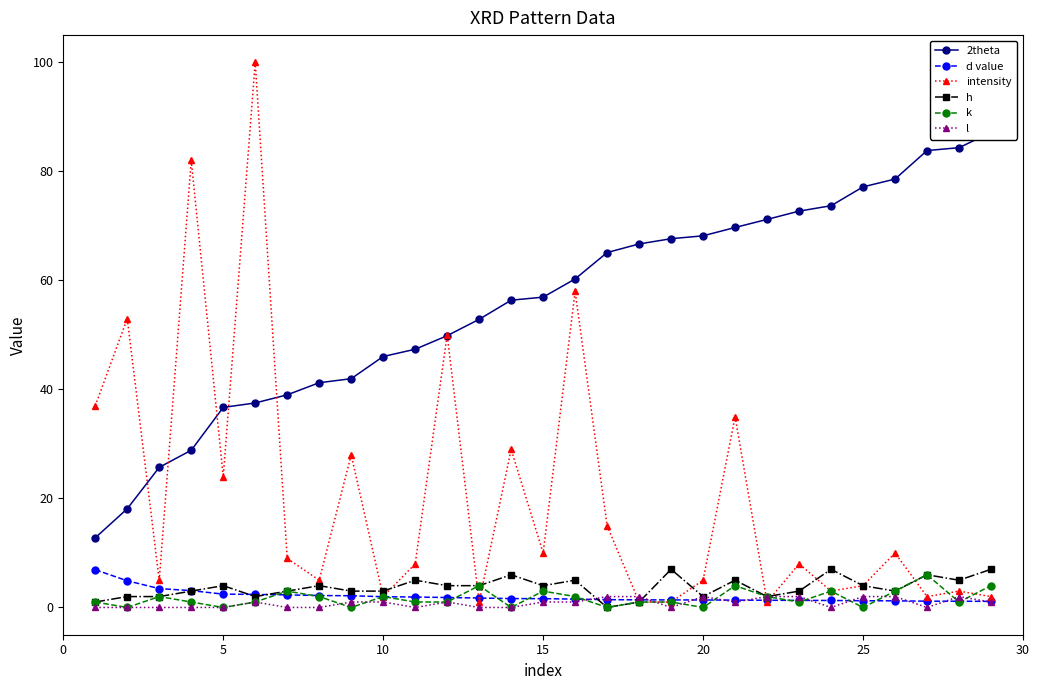

How many lines are shown in the chart?

6